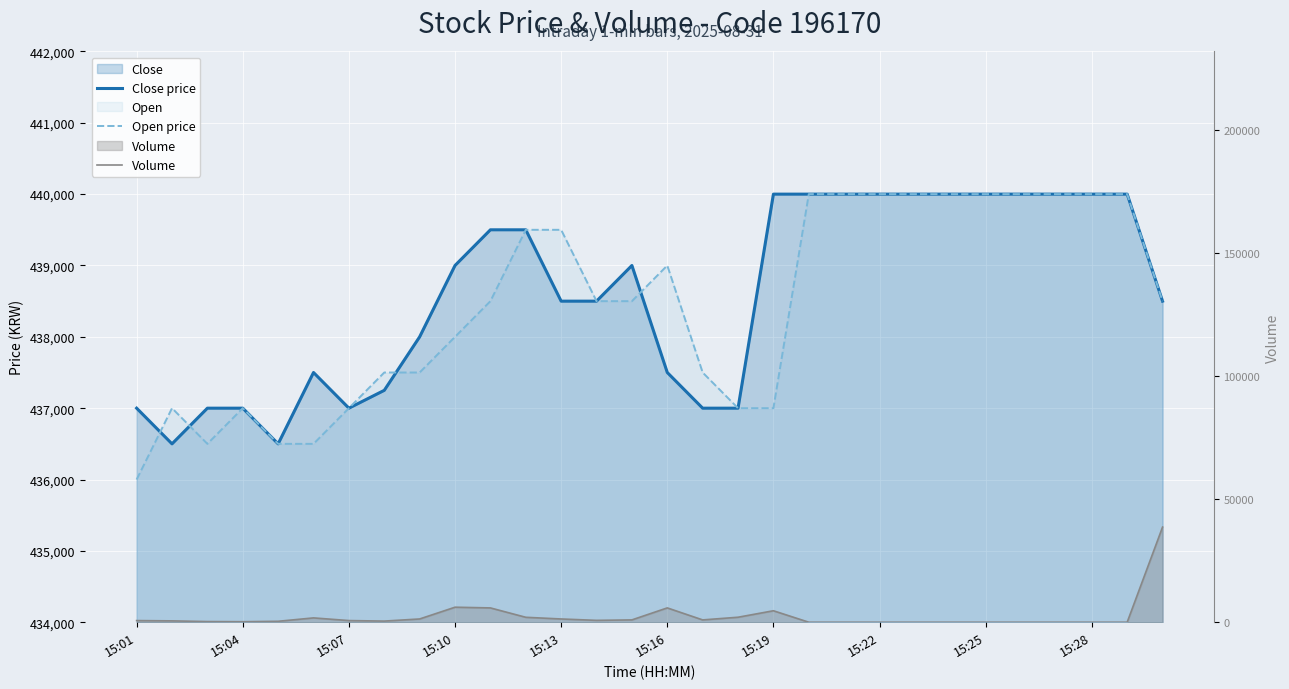

In Open price, how many points are higher than both neighbors (excluding endpoints)?

3